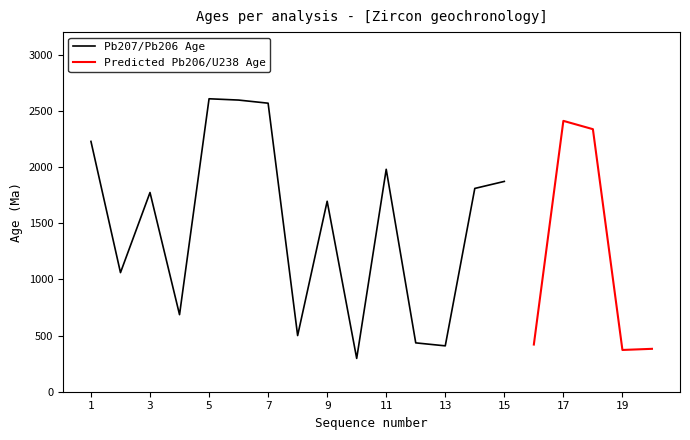

The value of Pb207/Pb206 Age at 5 is 1636.8. True or false?

False